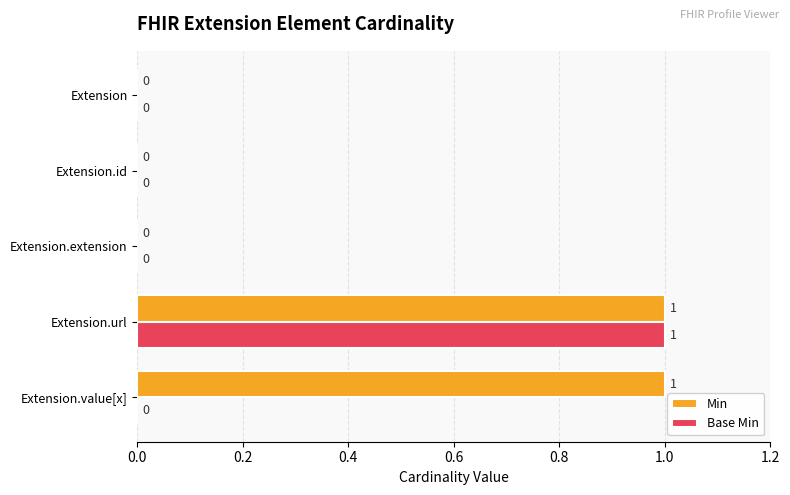

Is the value of Min at Extension.extension greater than the value of Base Min at Extension.url?

No